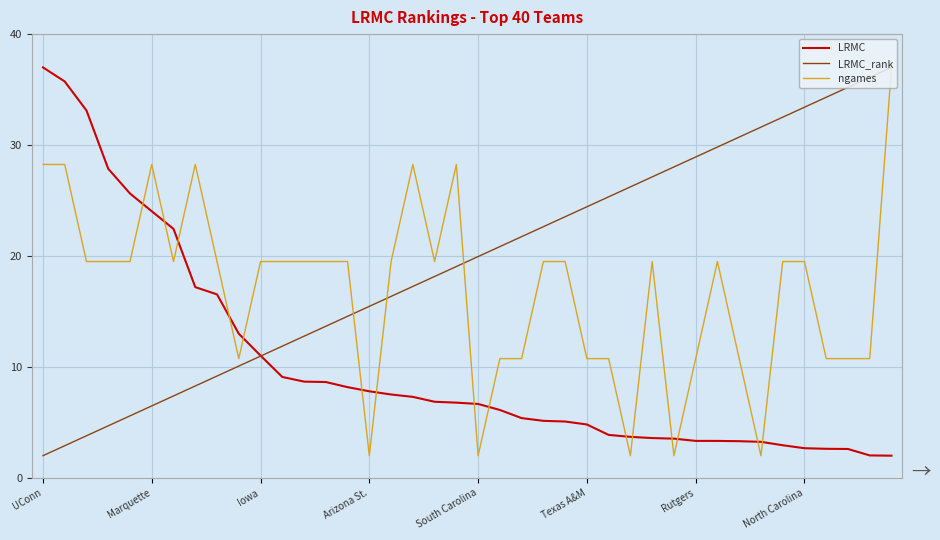

True or false: ngames and LRMC cross at least once.

True